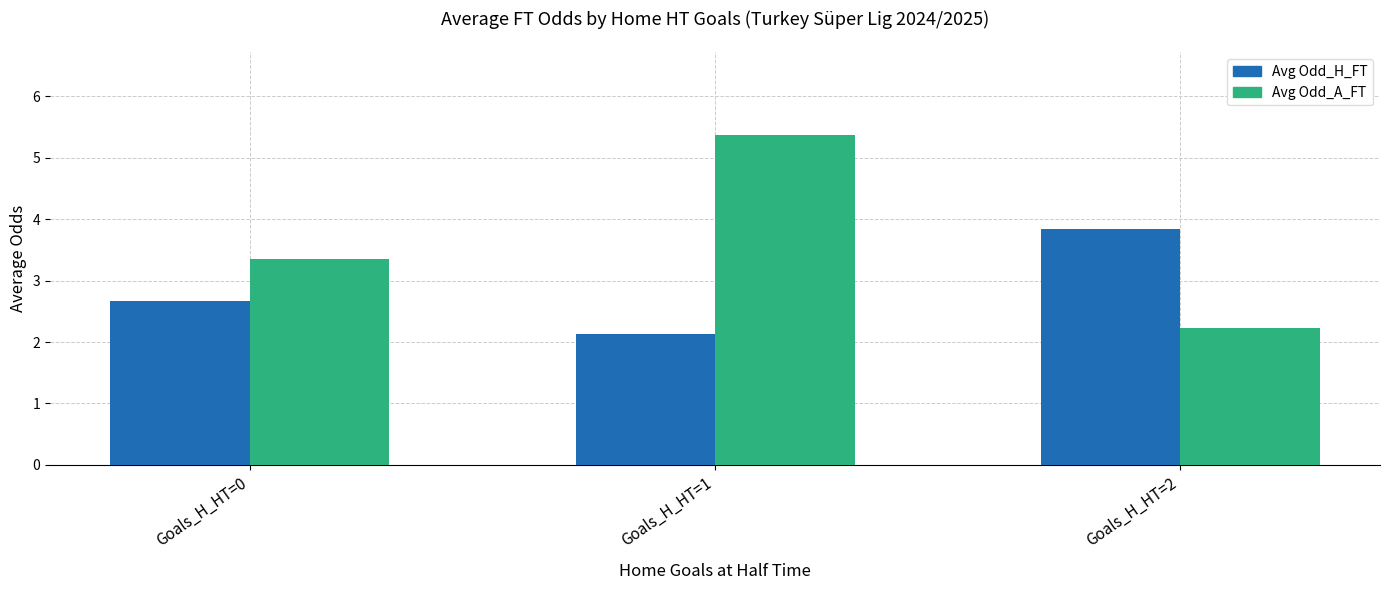

List the series in order of their peak value, lowest first.

Avg Odd_H_FT, Avg Odd_A_FT